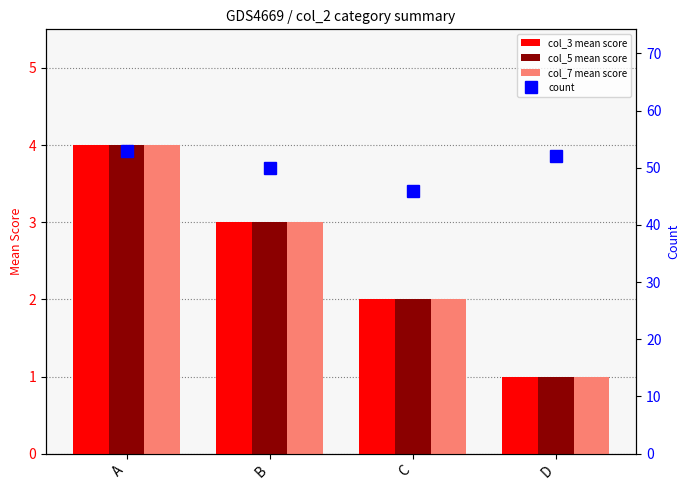

What is the difference between the maximum and minimum values in the col_5 mean score series?

3